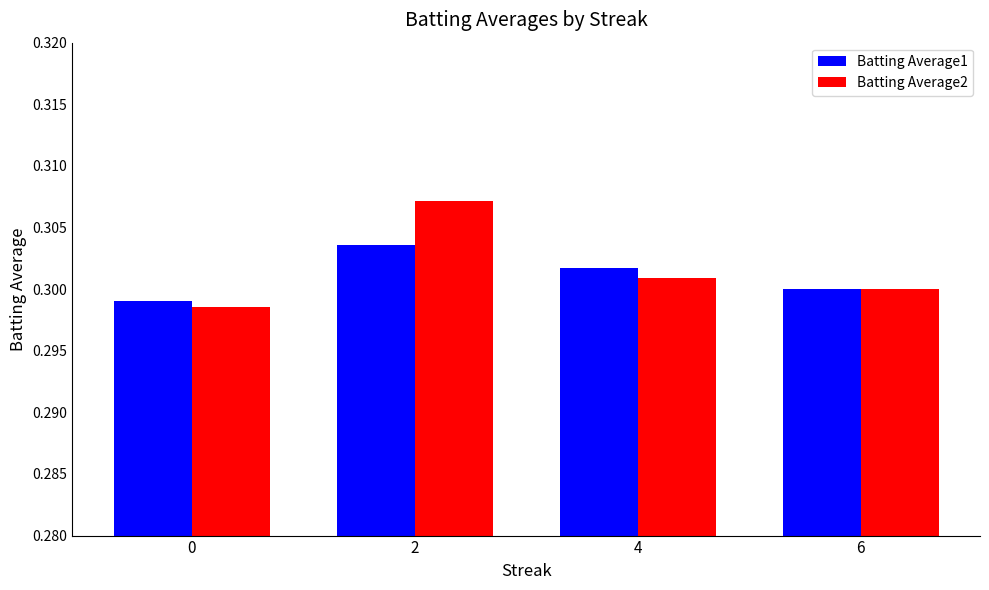

What is the sum of all Batting Average2 values?

1.2